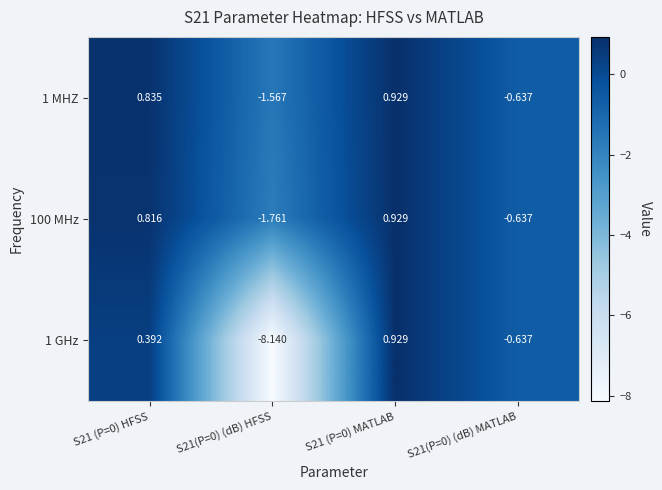

Is the value of 100 MHz at S21(P=0) (dB) HFSS greater than the value of 1 GHz at S21(P=0) (dB) HFSS?

Yes